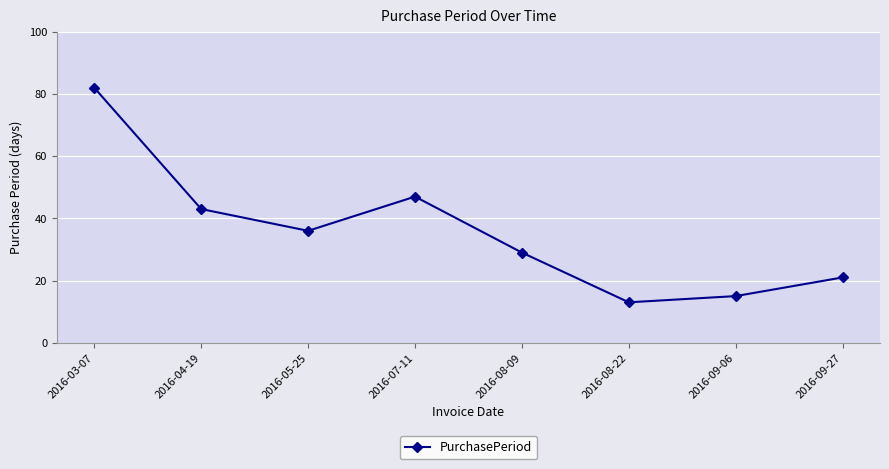

What is the difference between the maximum and minimum values?

69